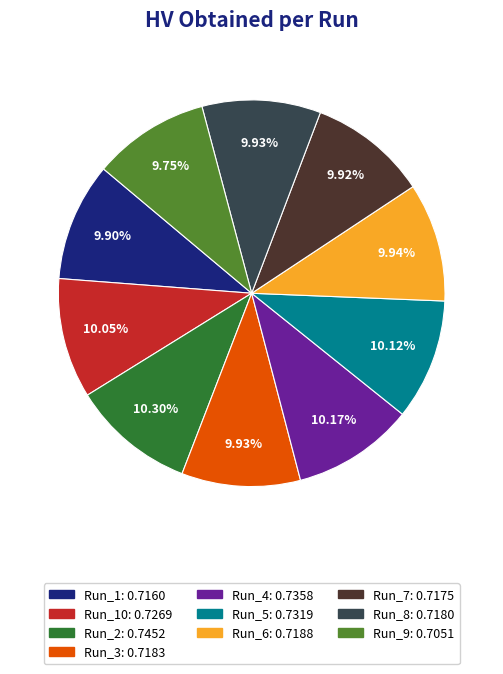

Does any single category account for the majority?

No